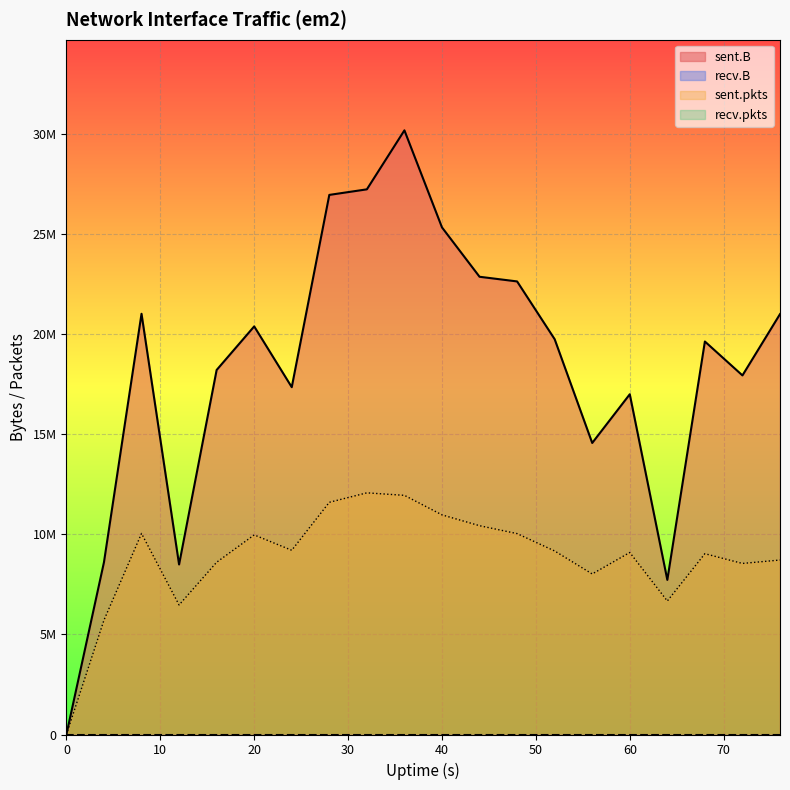

What is the total value across all series at 60?

26086840.3